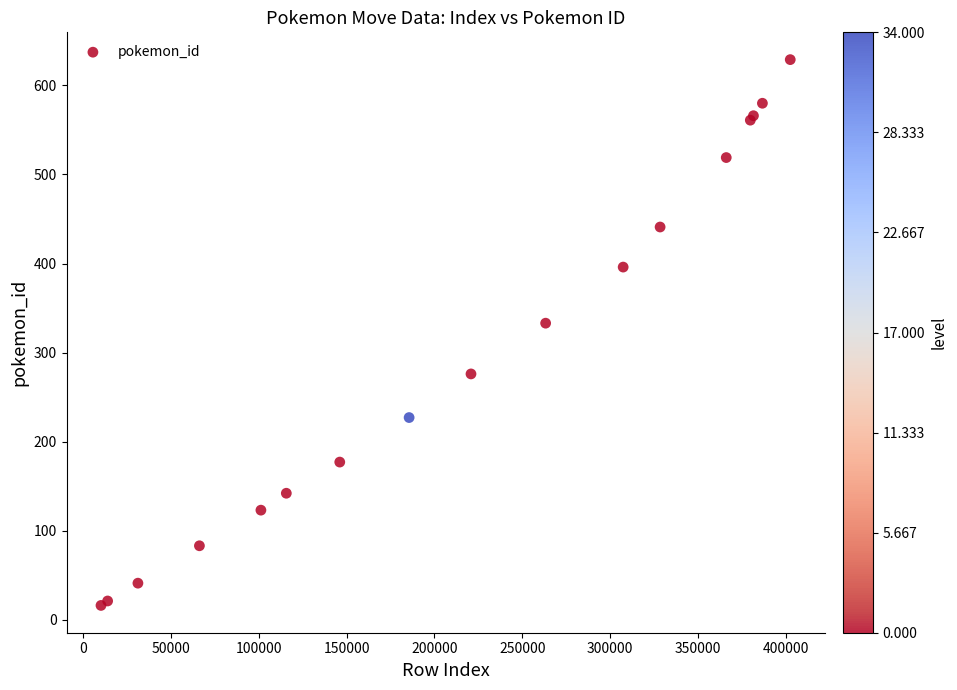

What Y value in the scatter plot is closest to 322?

333